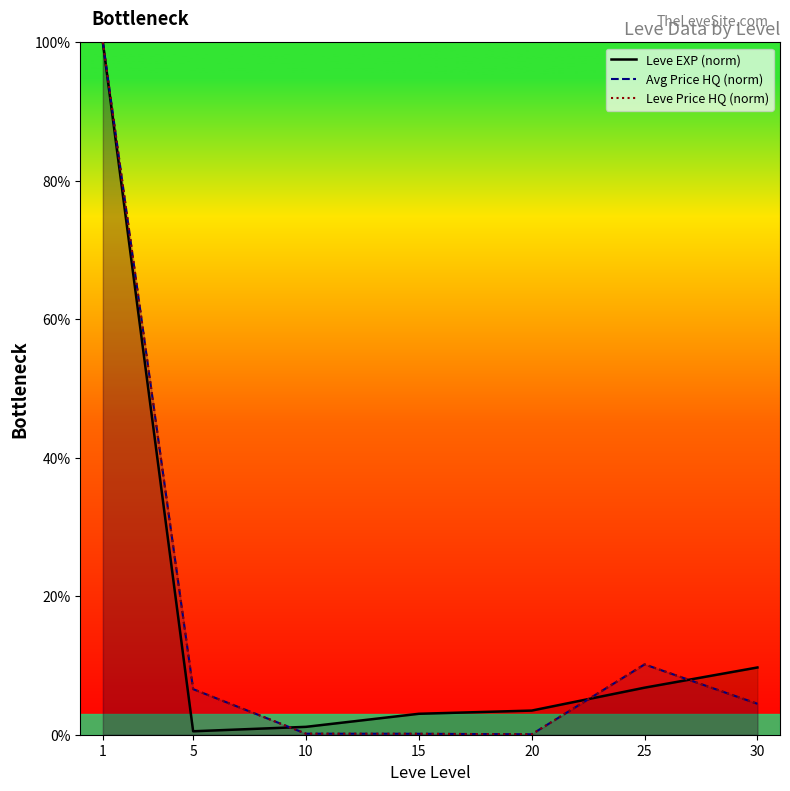

List the series in order of their peak value, highest first.

Leve EXP (norm), Avg Price HQ (norm), Leve Price HQ (norm)